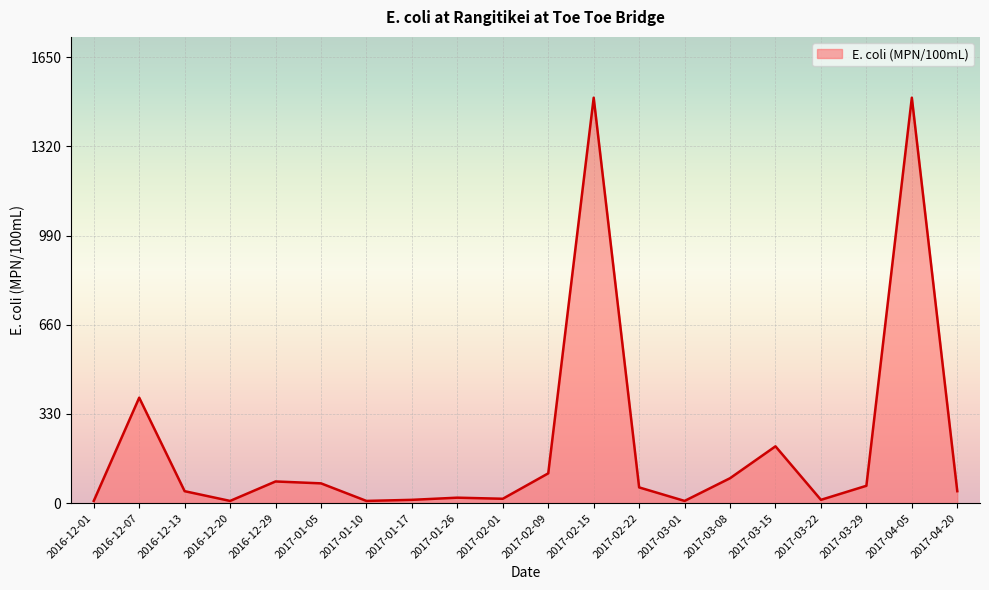

At which label does the data first exceed 58?

2016-12-07